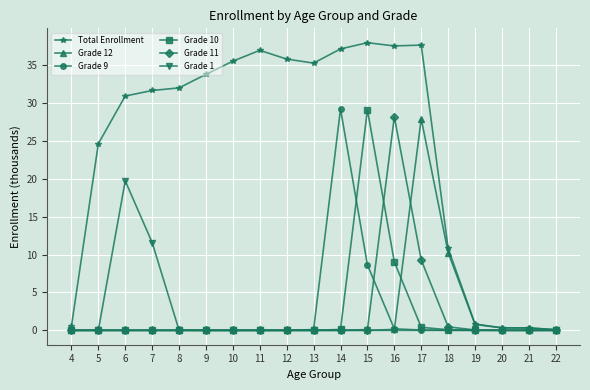

At how many categories does at least one series exceed 18?

13